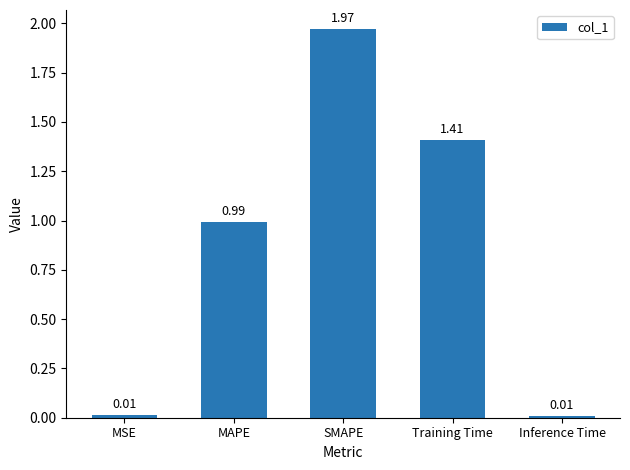

What is the change in value from MAPE to SMAPE?

+1.0